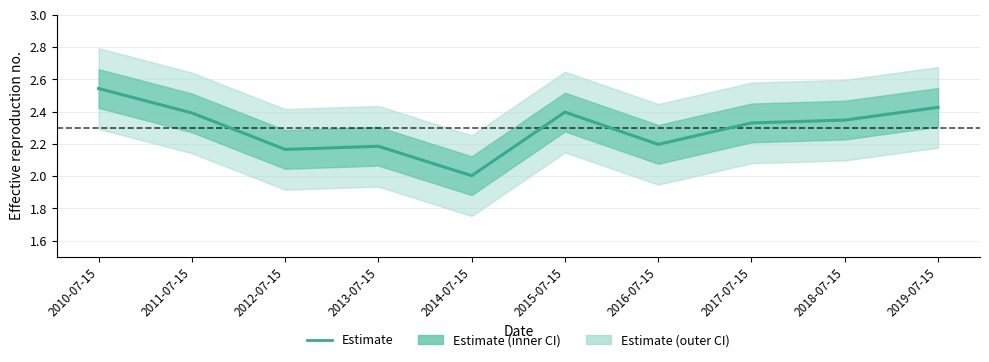

What is the minimum value shown in the chart?

2.0